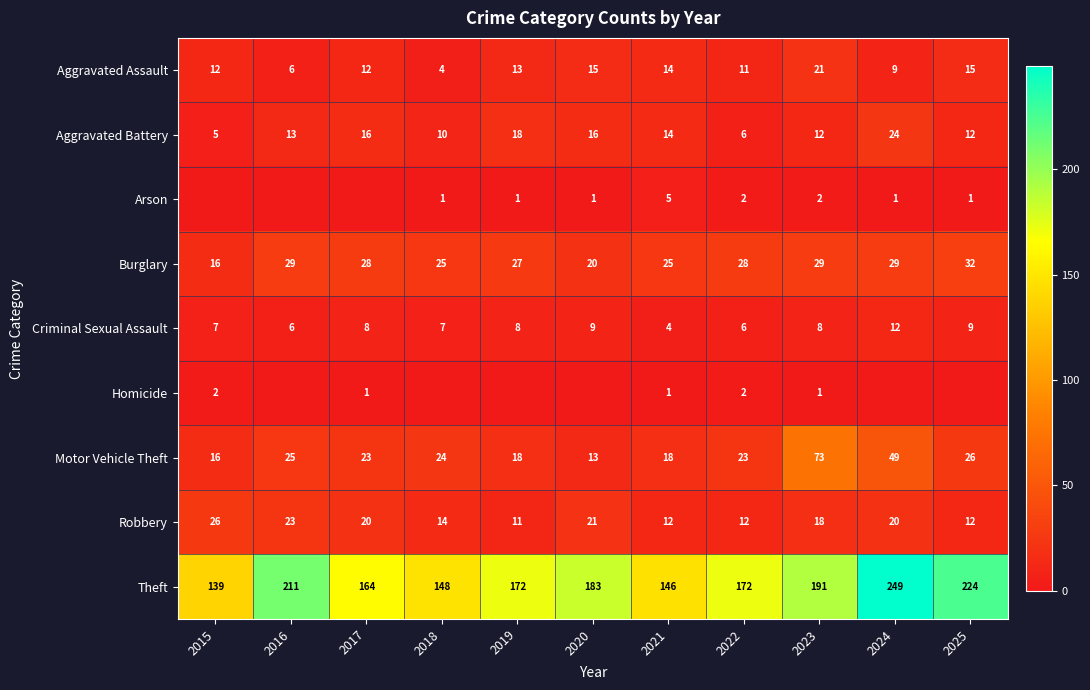

What is the difference between the highest and lowest values at 2021?

145